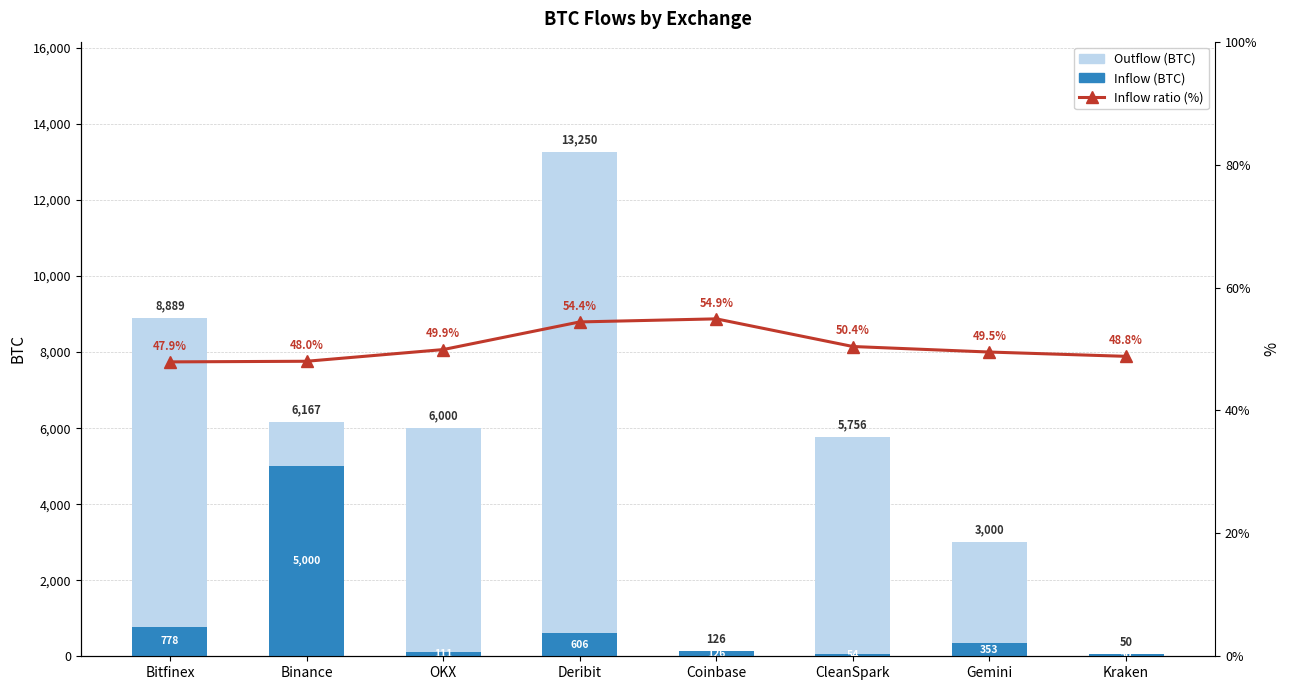

What is the maximum value shown in the chart?

13250.0